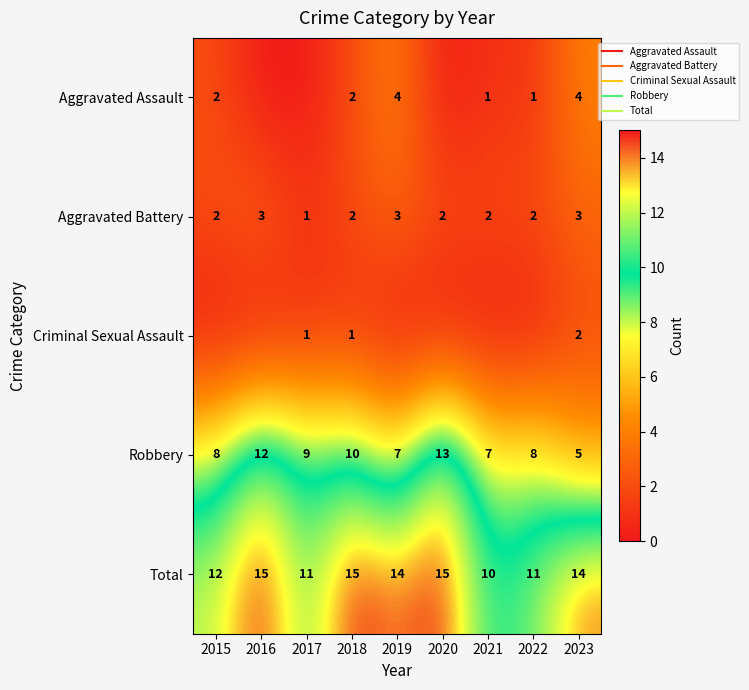

What is the sum of the Aggravated Battery values at 2017 and 2023?

4